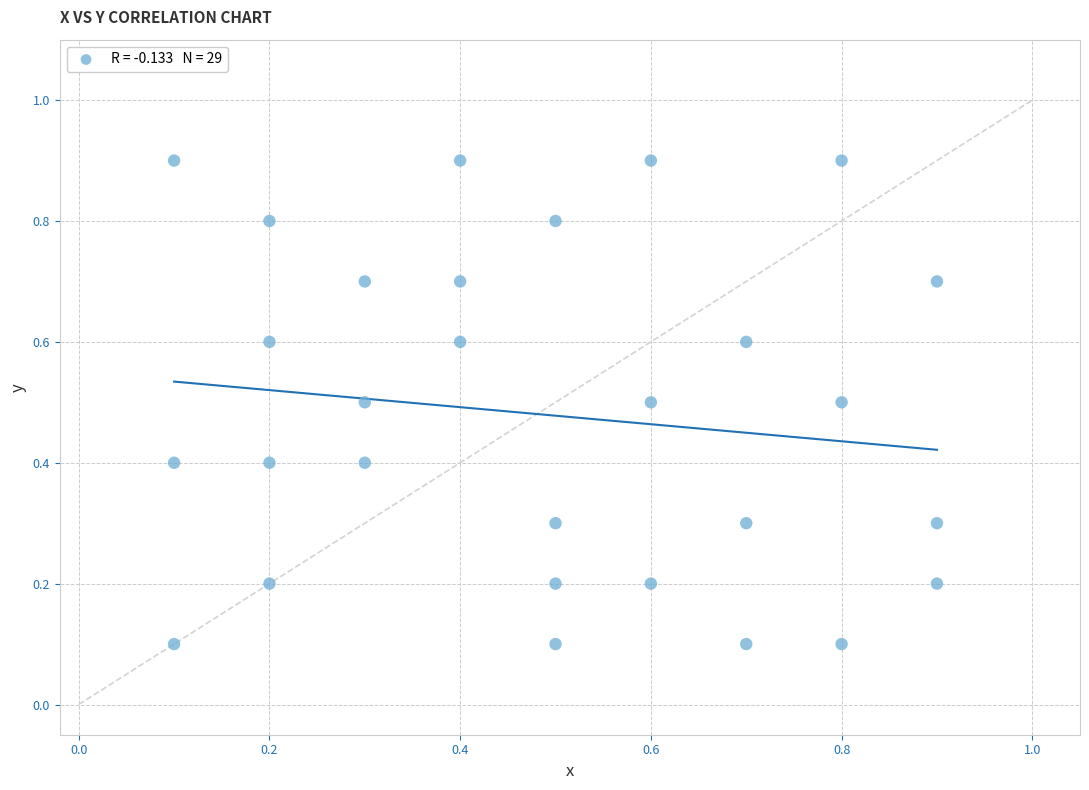

What is the range of X values (max minus min)?

0.8